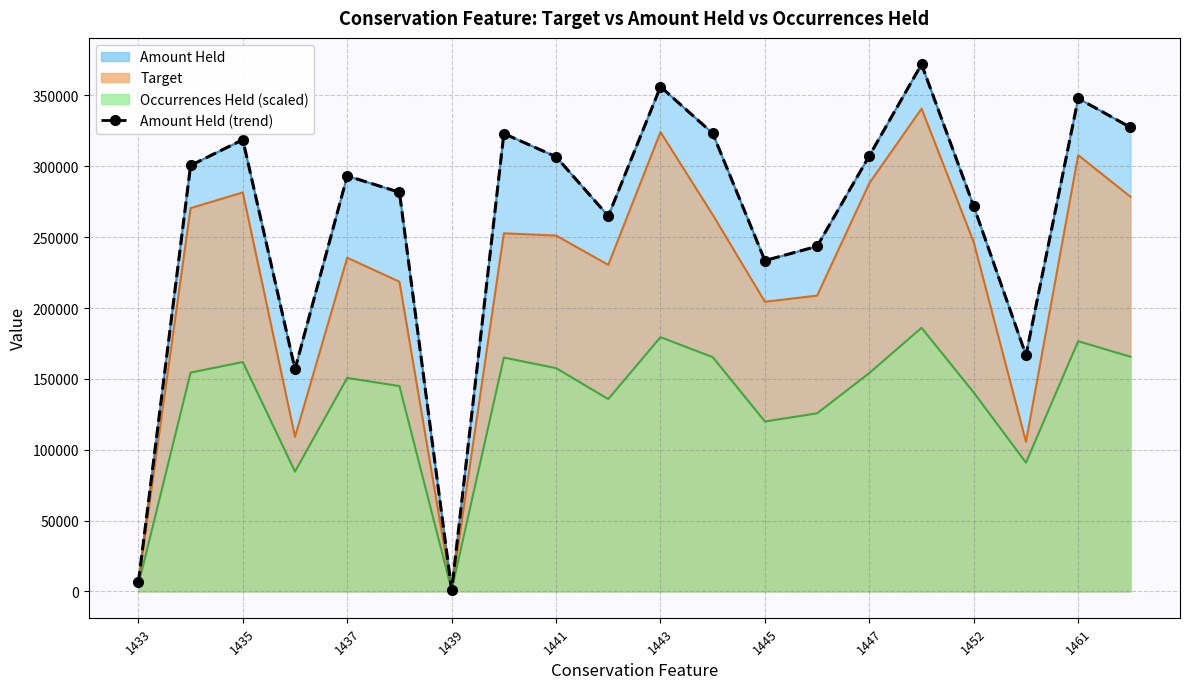

At which category does the chart reach its peak across all series?

15